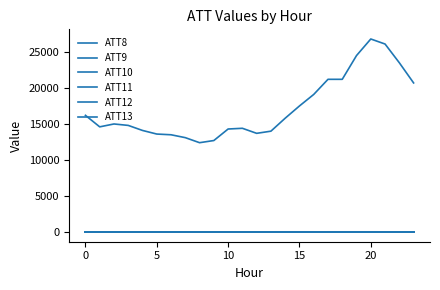

Is this an area chart (filled region under the line)?

No